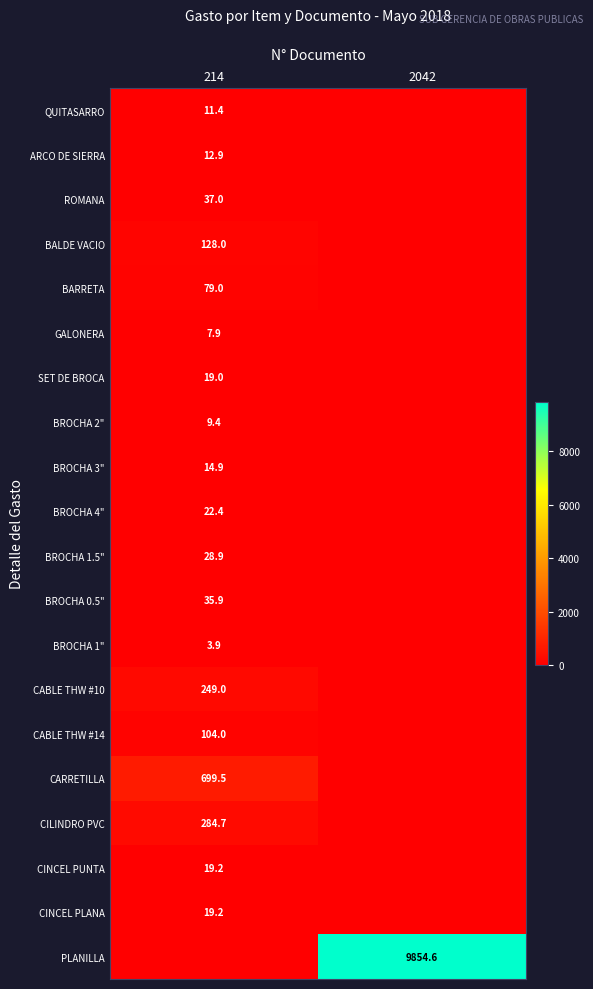

Is the value of PLANILLA at 2042 greater than the value of CINCEL PLANA at 214?

Yes